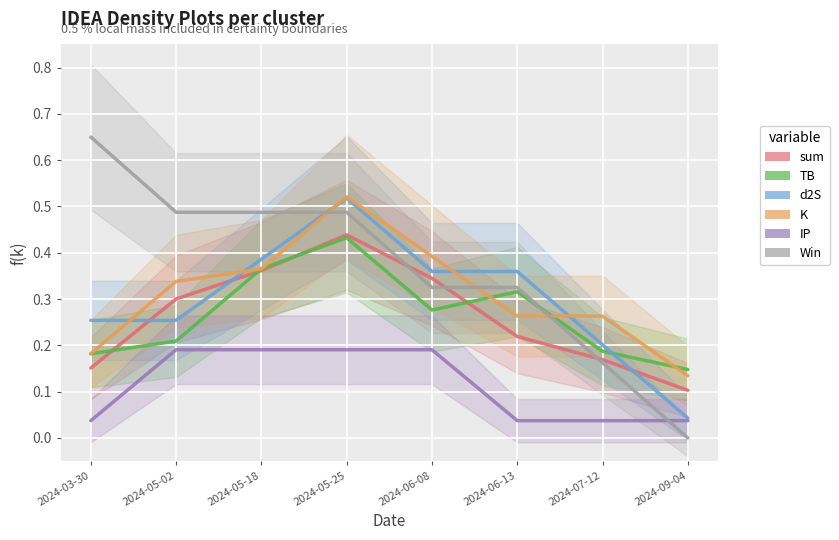

Where is the first local maximum for K?

2024-05-25